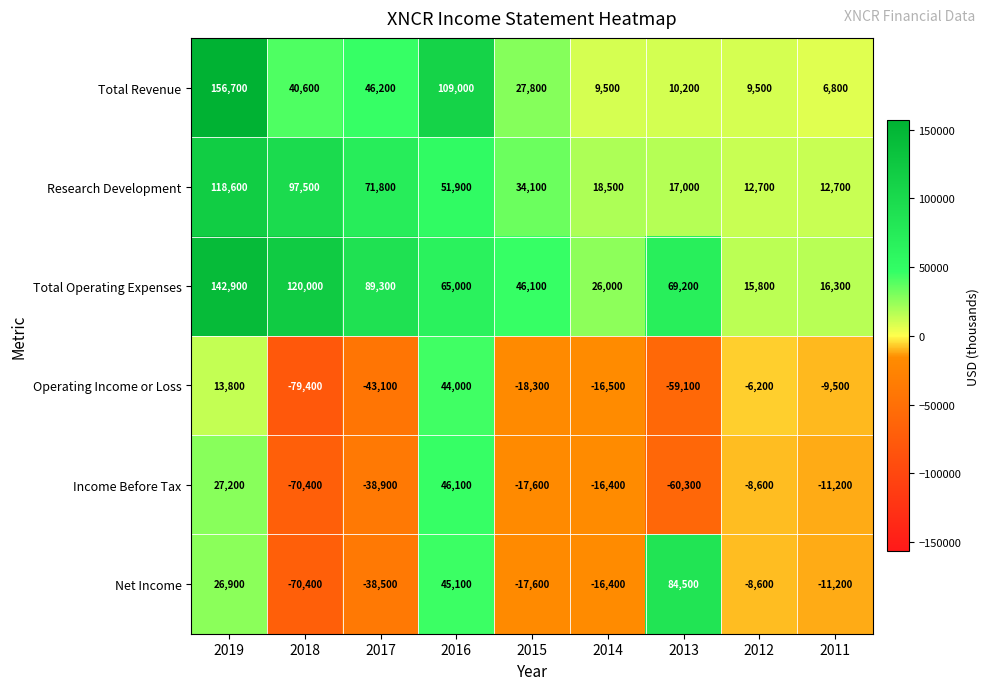

What is the smallest value displayed?

-79400